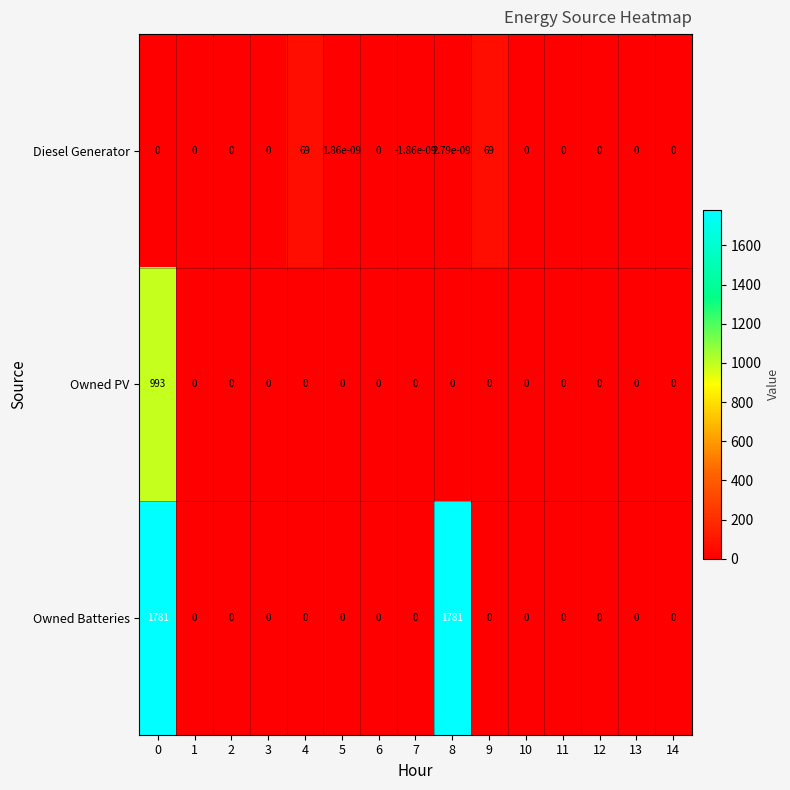

List the series in order of their overall mean, lowest first.

Diesel Generator, Owned PV, Owned Batteries